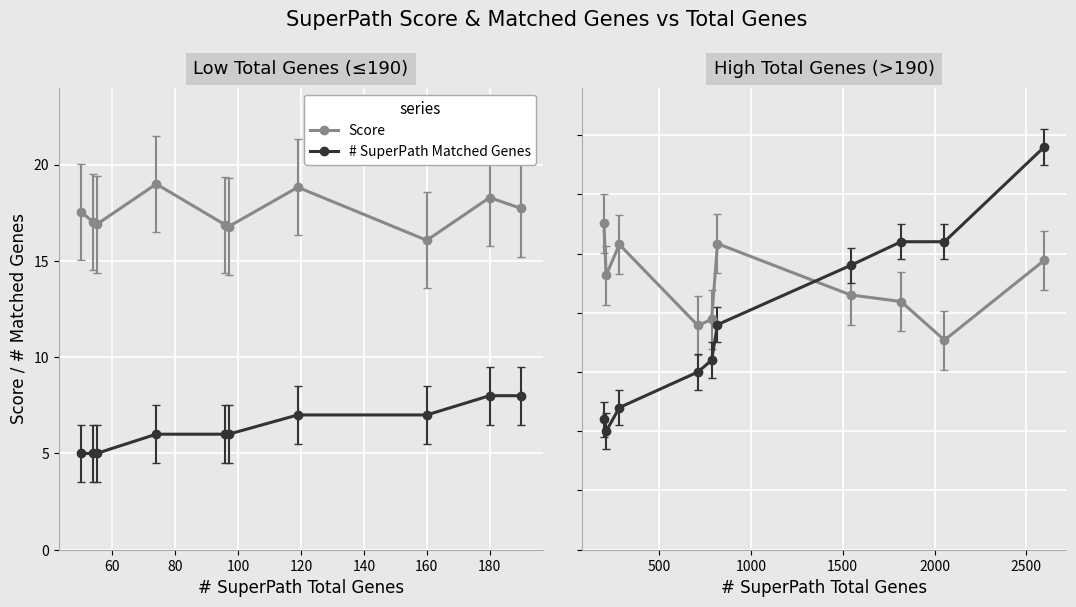

True or false: # SuperPath Matched Genes has a value of 31.2 at 140.

False